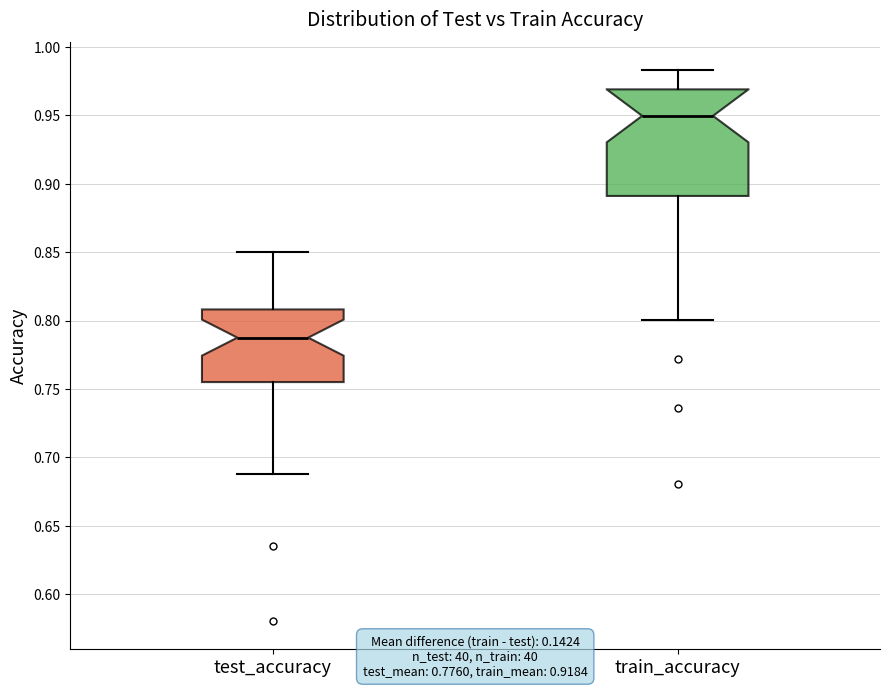

Reading left to right, read every box against the y-axis: the position of its median line, the range the box covers, and the ends of its whiskers. The values are not printed on the chart, so give them approximately, as read against the axis.

test_accuracy: median 0.785, box 0.755 to 0.810, whiskers 0.690 to 0.850
train_accuracy: median 0.950, box 0.890 to 0.970, whiskers 0.800 to 0.985